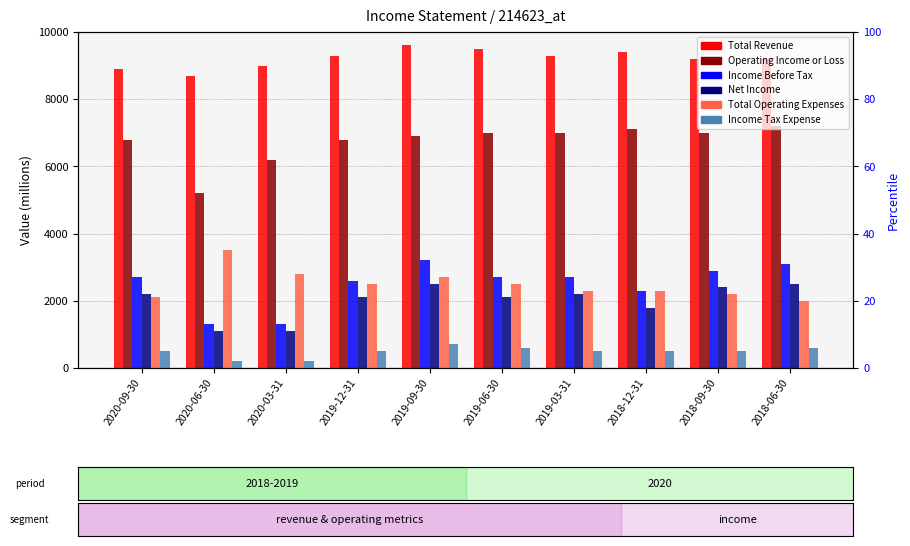

The value of Operating Income or Loss at 2020-03-31 is 6200. True or false?

True